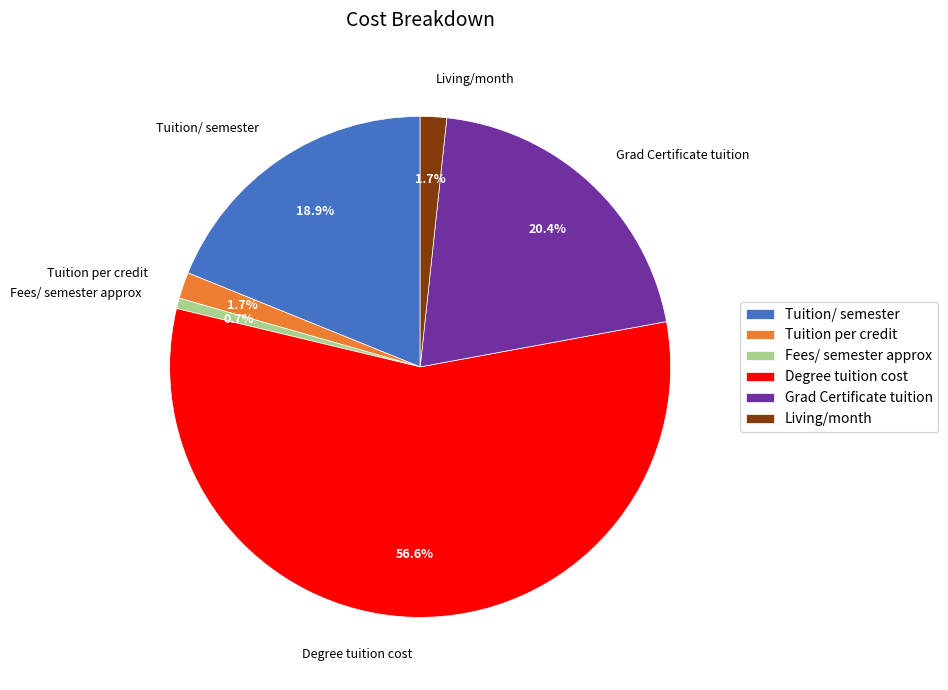

What percentage is the Grad Certificate tuition slice, to the nearest percent?

20%